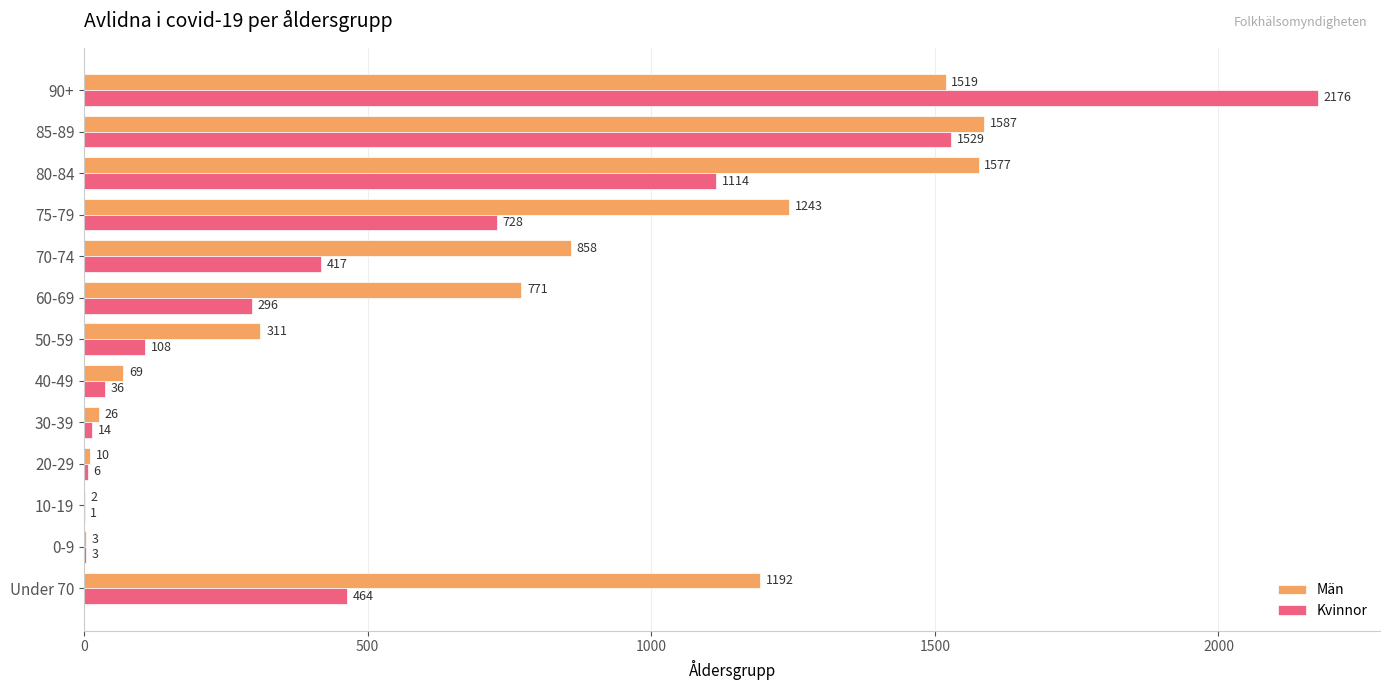

What are all the series names shown in the legend?

Män, Kvinnor